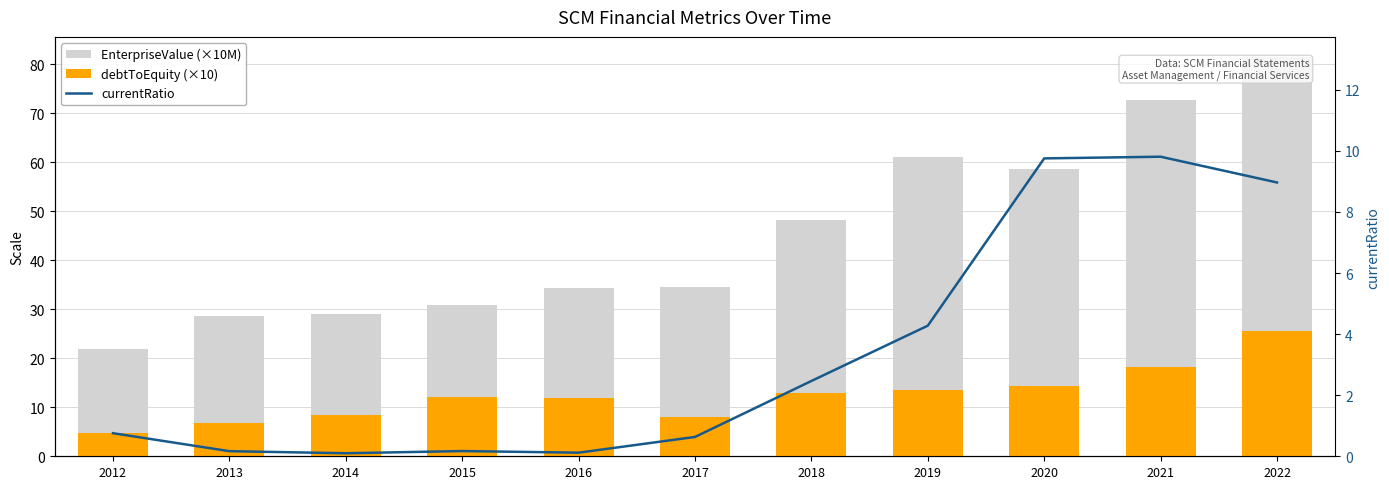

Reading left to right, what are all the values shown in this chart?

EnterpriseValue (×10M): 2012=21.8	2013=28.6	2014=29.0	2015=30.9	2016=34.4	2017=34.5	2018=48.1	2019=61.0	2020=58.7	2021=72.8	2022=81.5
debtToEquity (×10): 2012=4.8	2013=6.8	2014=8.5	2015=12.1	2016=11.9	2017=7.9	2018=13.0	2019=13.5	2020=14.4	2021=18.2	2022=25.5
currentRatio: 2012=0.8	2013=0.2	2014=0.1	2015=0.2	2016=0.1	2017=0.6	2018=2.5	2019=4.3	2020=9.8	2021=9.8	2022=9.0